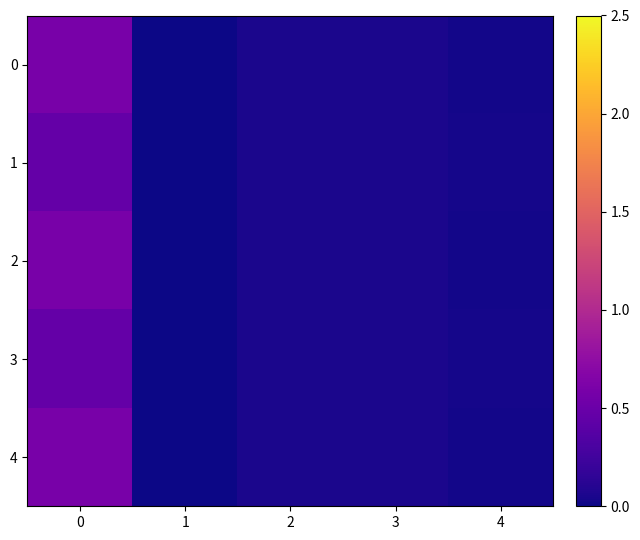

Rank the series at 2 from lowest to highest value.

0, 2, 4, 1, 3